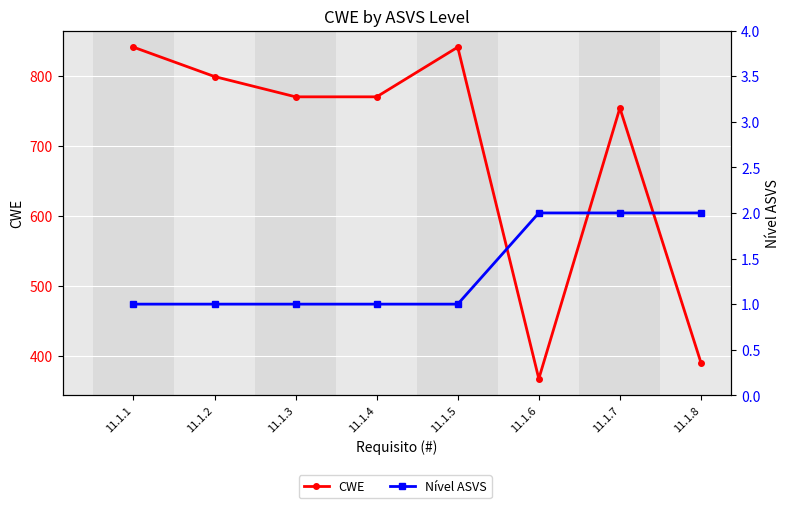

True or false: CWE and Nível ASVS intersect in this chart.

False